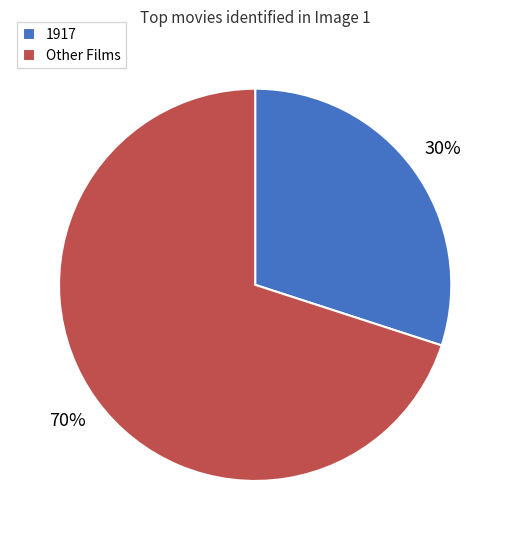

What is the largest slice in the pie chart?

Other Films